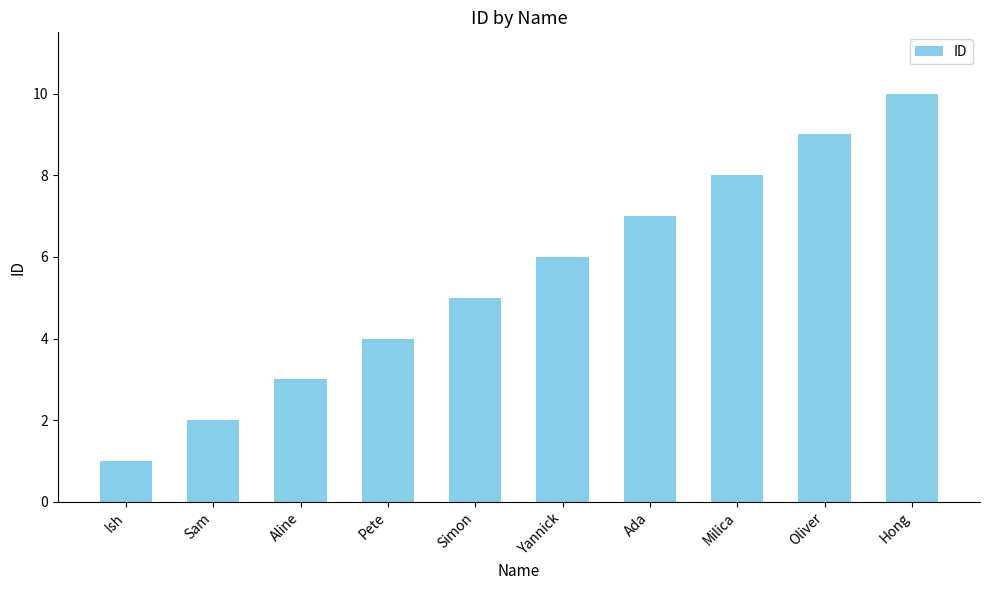

What is the change in value from Simon to Oliver?

+4